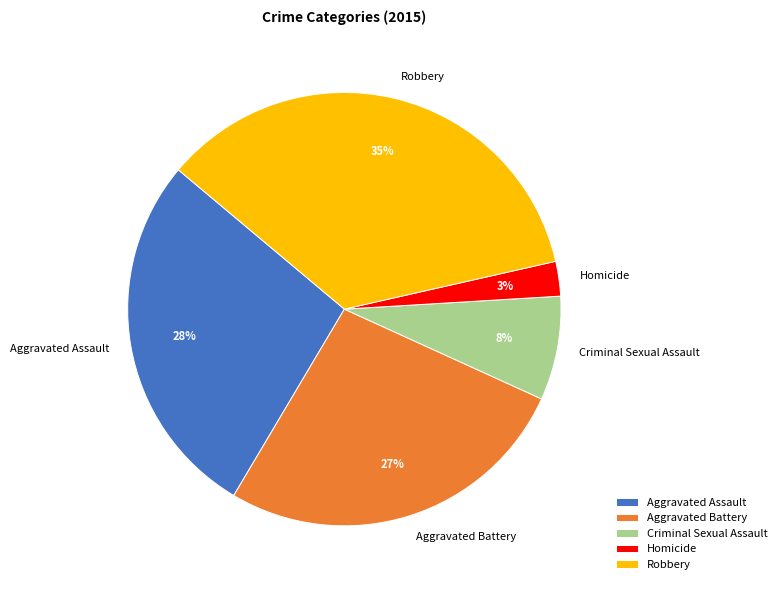

Rank the categories by value from highest to lowest.

Robbery, Aggravated Assault, Aggravated Battery, Criminal Sexual Assault, Homicide